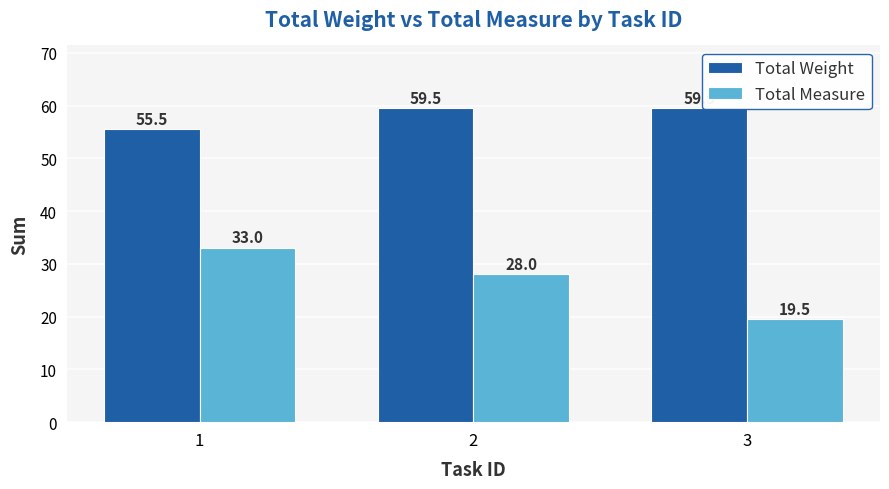

What is the sum of the Total Weight values at 3 and 2?

119.0